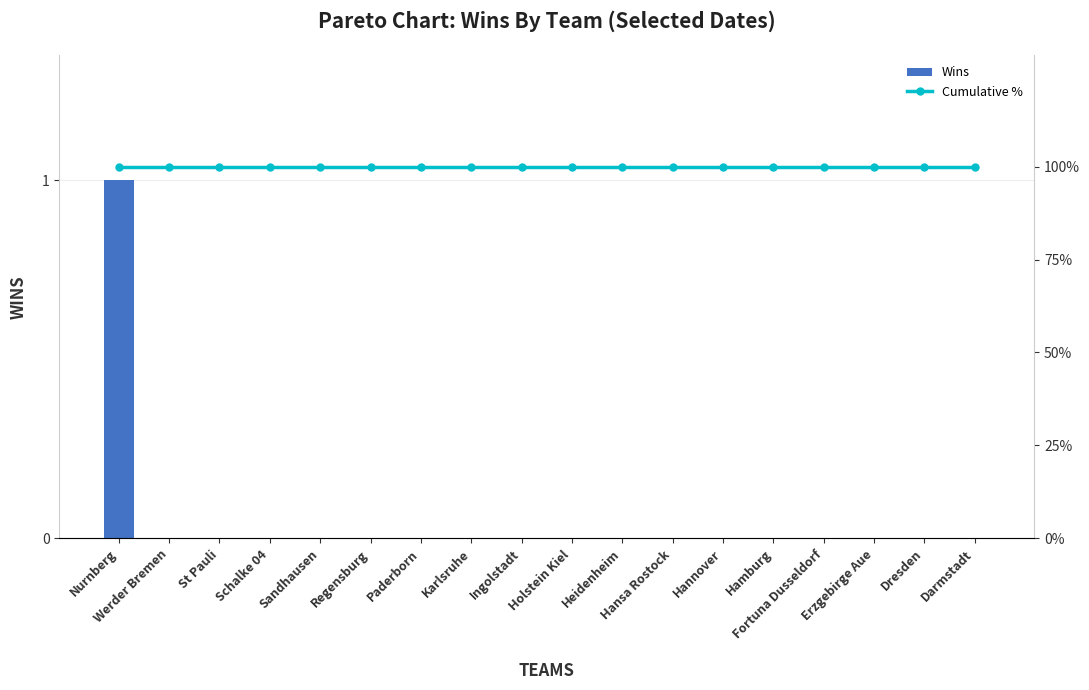

Which series changed the most between Ingolstadt and Holstein Kiel?

Wins